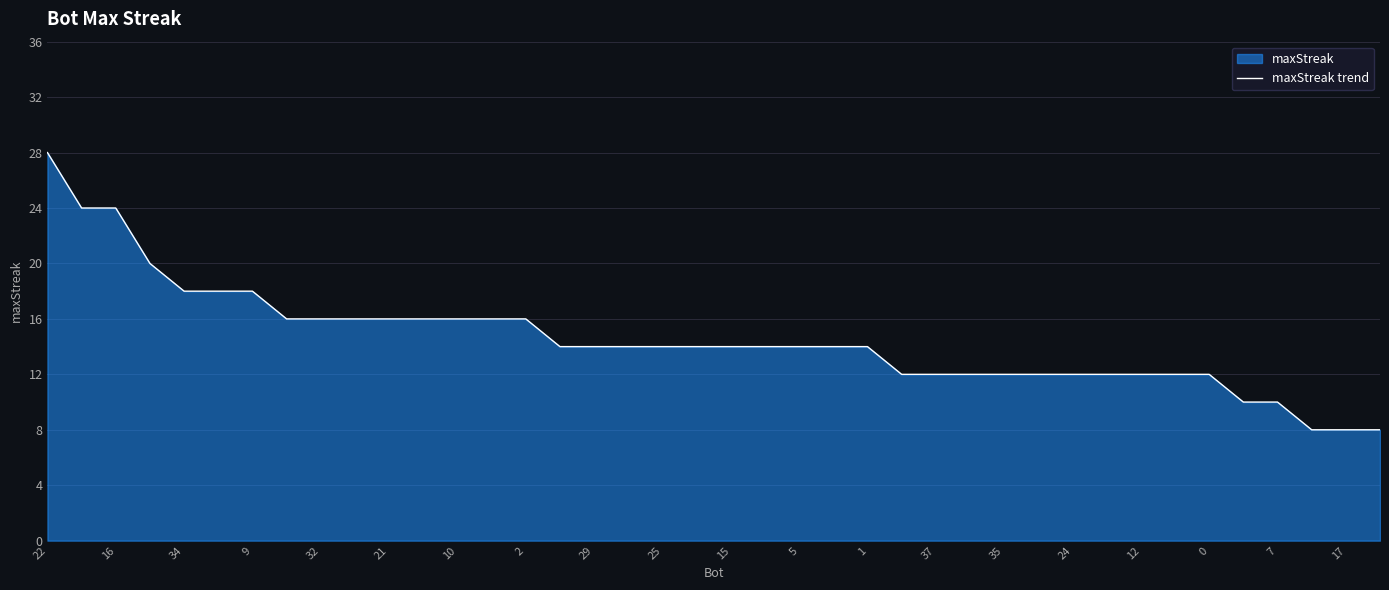

What is the difference between the maximum and minimum values?

20